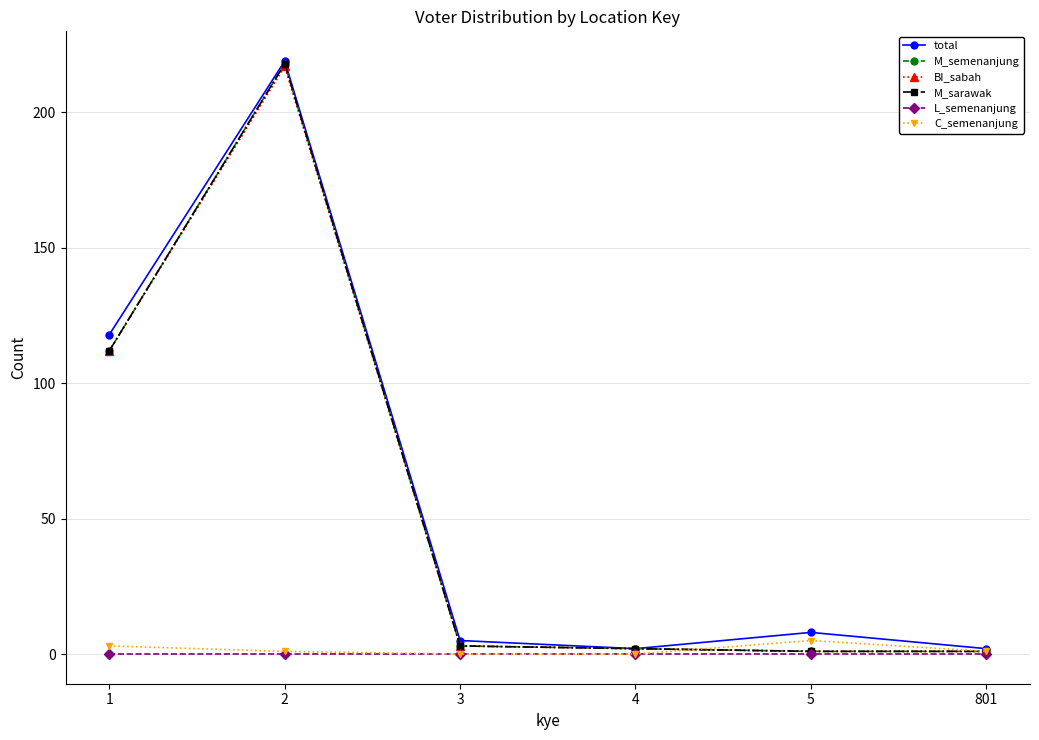

Reading left to right, what are all the values shown in this chart?

total: 118	219	5	2	8	2
M_semenanjung: 112	218	3	2	1	1
BI_sabah: 112	217	3	2	1	1
M_sarawak: 112	218	3	2	1	1
L_semenanjung: 0	0	0	0	0	0
C_semenanjung: 3	1	0	0	5	1